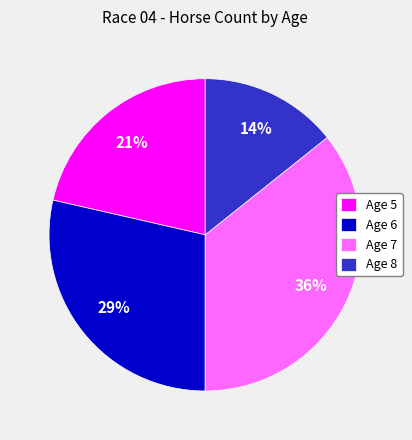

What percentage is the Age 8 slice, to the nearest percent?

14%